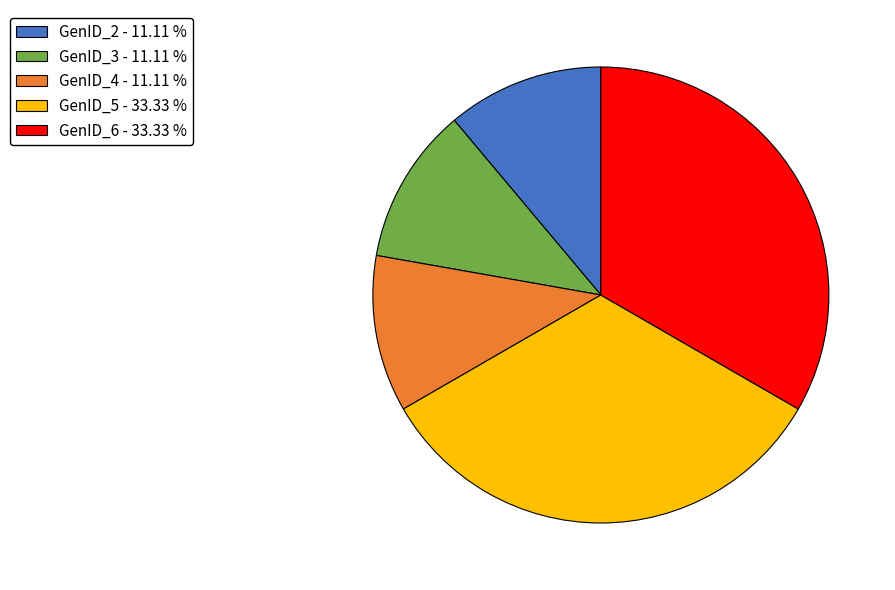

Combined, do GenID_4 and GenID_6 account for over 50%?

No